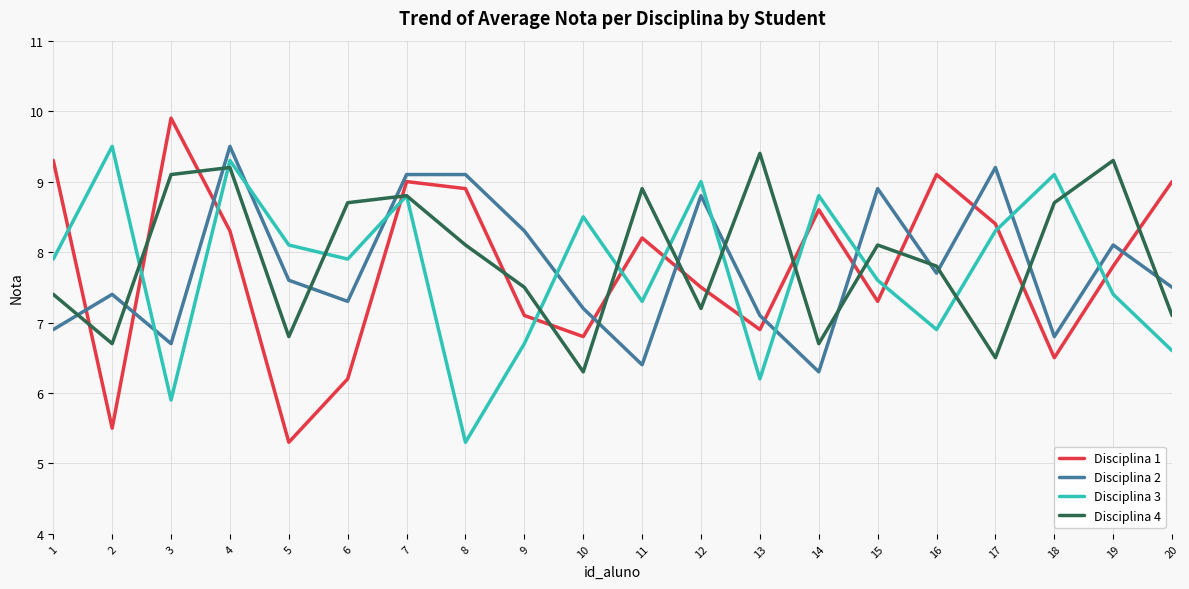

What is the average value of the Disciplina 4 series?

7.9